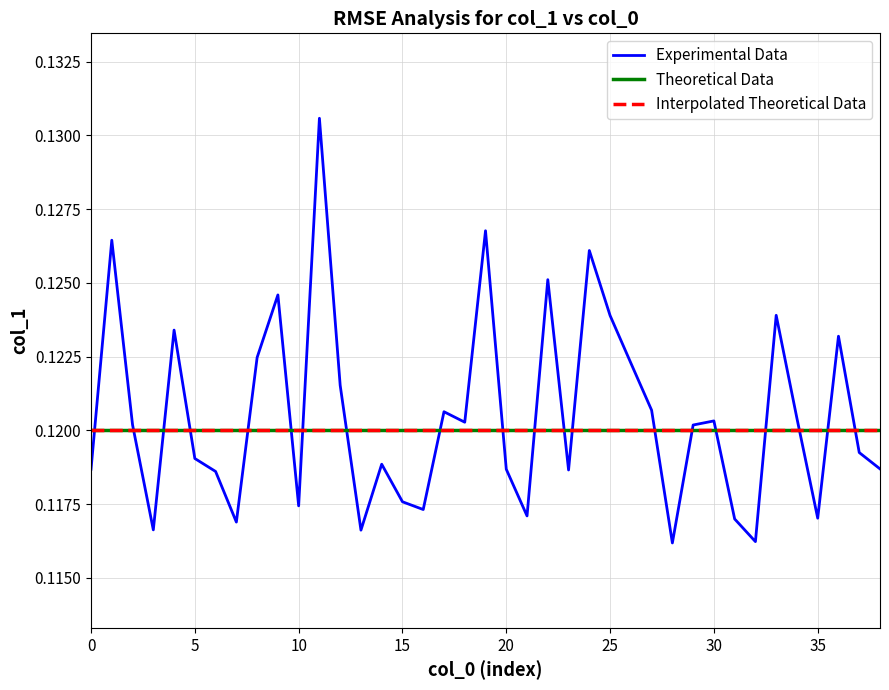

What is the label of the 19th point from the right?

20